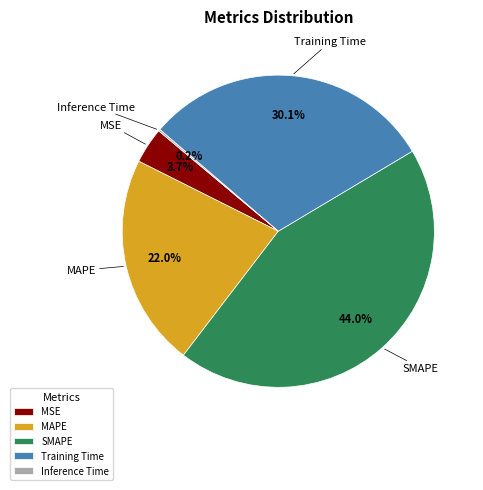

Is it true that MAPE is 30% of the pie?

False